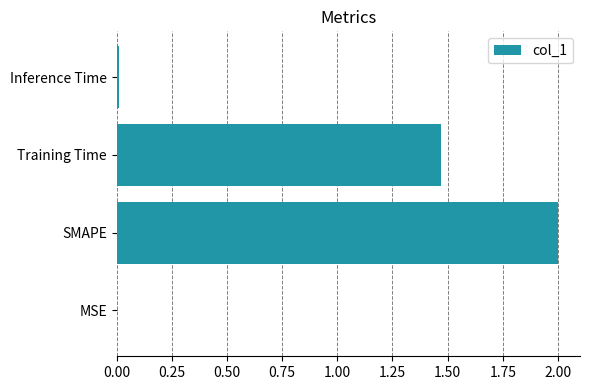

What is the sum of all values?

3.5